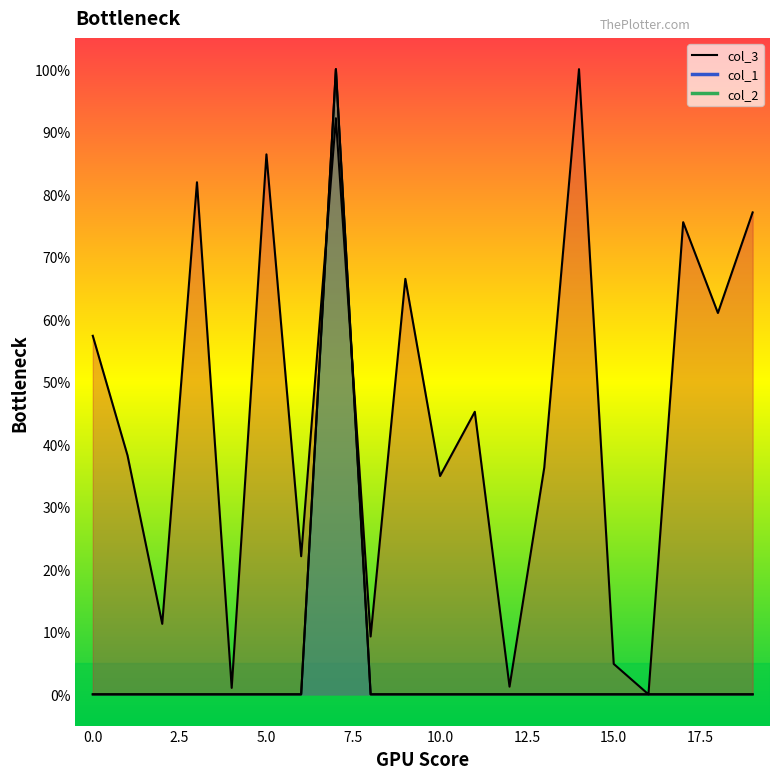

Reading left to right, what are all the values shown in this chart?

col_3: 0=0.6	1=0.4	2=0.1	3=0.8	4=0.0	5=0.9	6=0.2	7=0.9	8=0.1	9=0.7	10=0.3	11=0.5	12=0.0	13=0.4	14=1.0	15=0.0	16=0.0	17=0.8	18=0.6	19=0.8
col_1: 0=0.0	1=0.0	2=0.0	3=0.0	4=0.0	5=0.0	6=0.0	7=1.0	8=0.0	9=0.0	10=0.0	11=0.0	12=0.0	13=0.0	14=0.0	15=0.0	16=0.0	17=0.0	18=0.0	19=0.0
col_2: 0=0.0	1=0.0	2=0.0	3=0.0	4=0.0	5=0.0	6=0.0	7=1.0	8=0.0	9=0.0	10=0.0	11=0.0	12=0.0	13=0.0	14=0.0	15=0.0	16=0.0	17=0.0	18=0.0	19=0.0